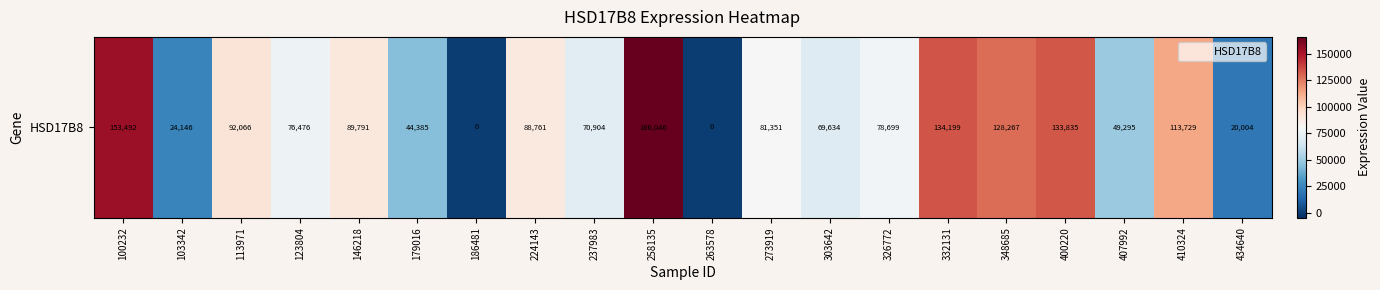

List the labels in order of value, smallest first.

186481, 263578, 434640, 103342, 179016, 407992, 303642, 237983, 123804, 326772, 273919, 224143, 146218, 113971, 410324, 348685, 400220, 332131, 100232, 258135